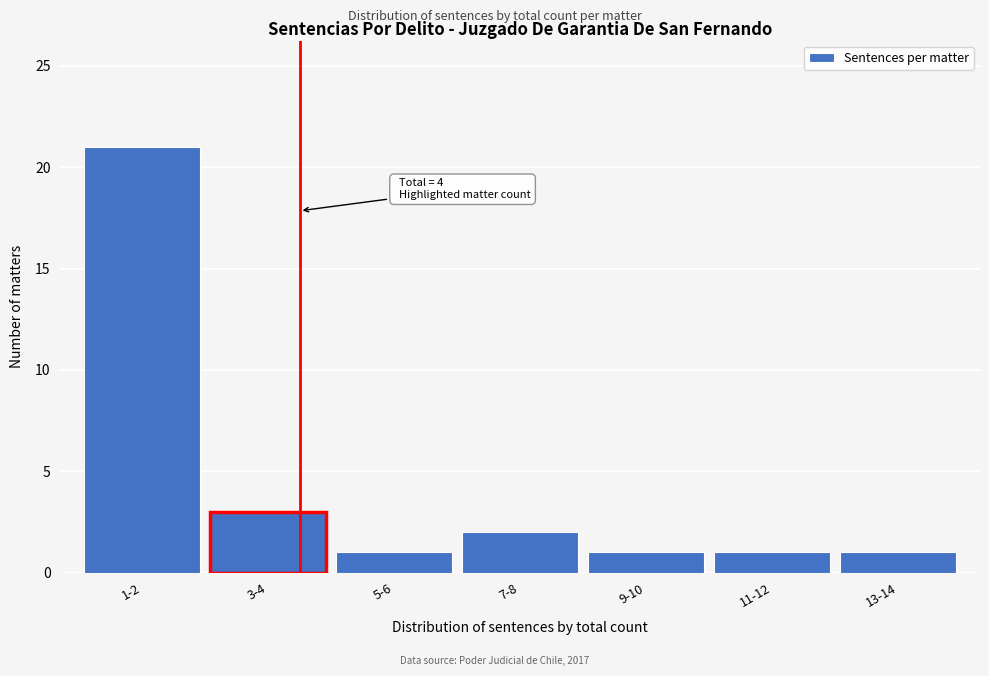

Reading left to right, transcribe all the data shown in this chart.

1-2=21	3-4=3	5-6=1	7-8=2	9-10=1	11-12=1	13-14=1